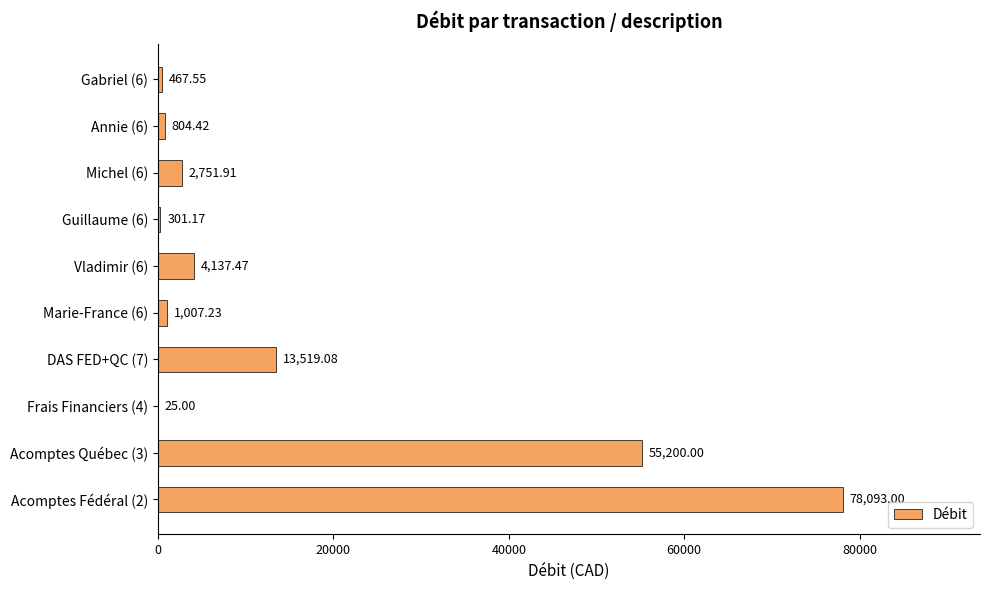

Between Michel (6) and Guillaume (6), which is larger?

Michel (6)